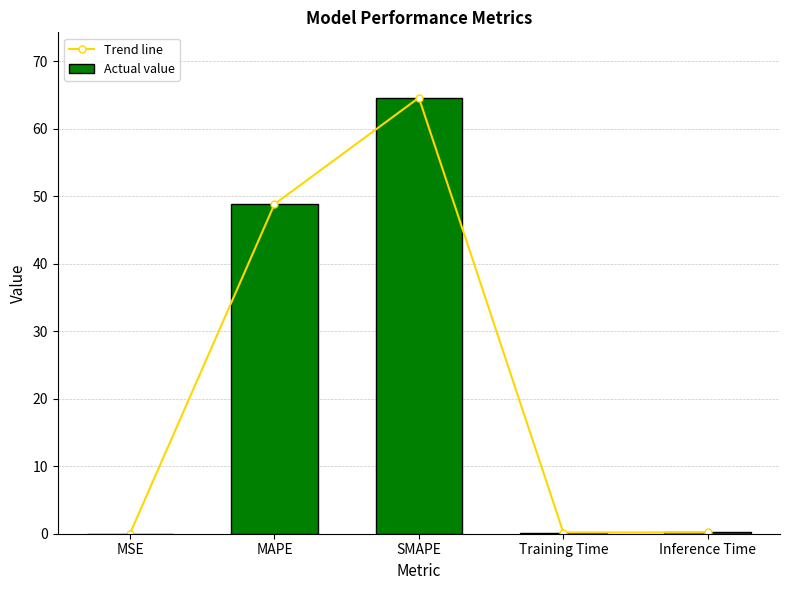

What is the label of the 2nd bar from the left?

MAPE